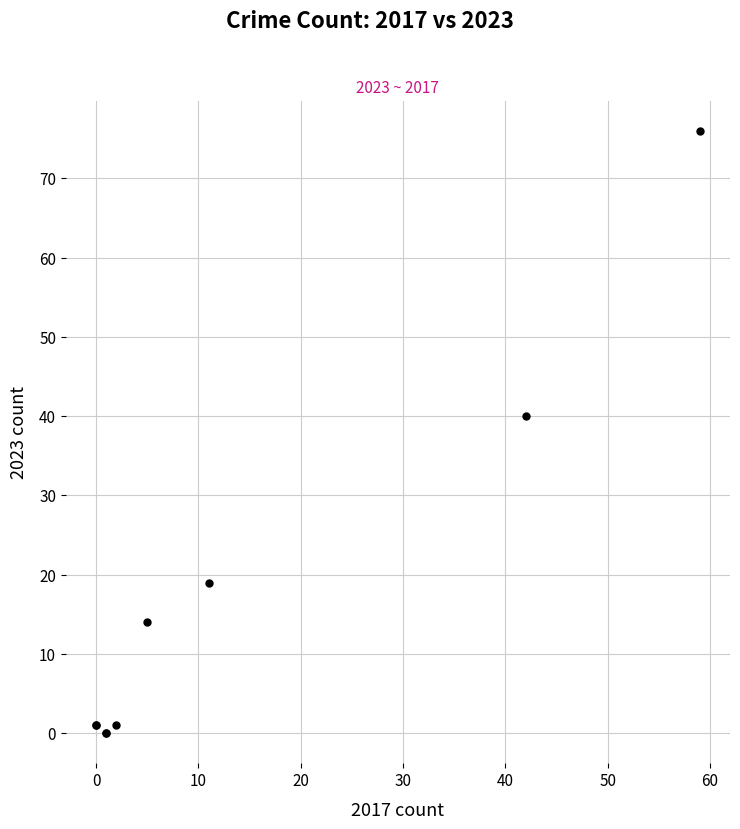

What Y value in the scatter plot is closest to 38?

40